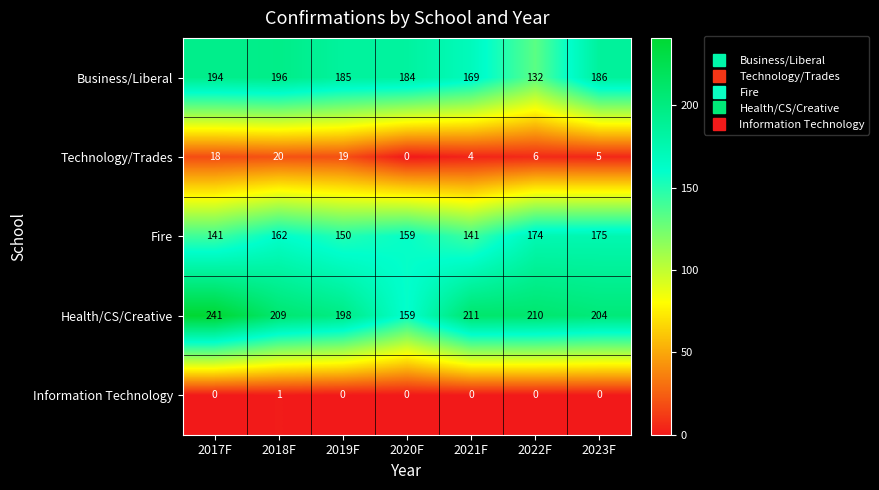

How many Information Technology values are between 0 and 1?

7